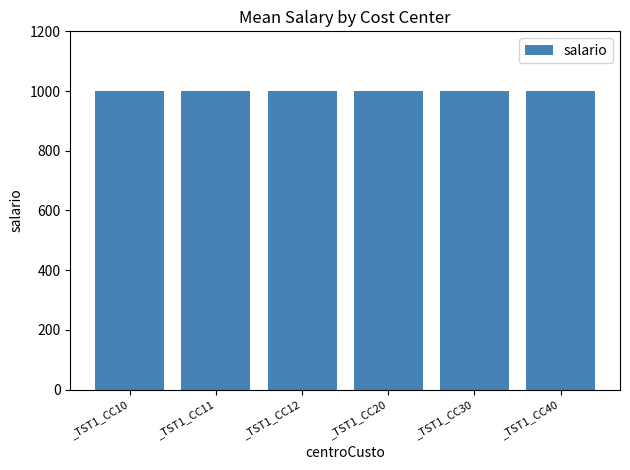

What is the ratio of the value at _TST1_CC12 to the value at _TST1_CC10?

1.0